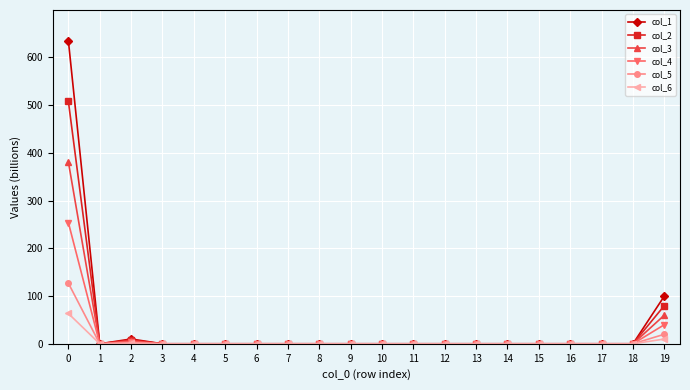

Which series has the largest range (max minus min)?

col_1